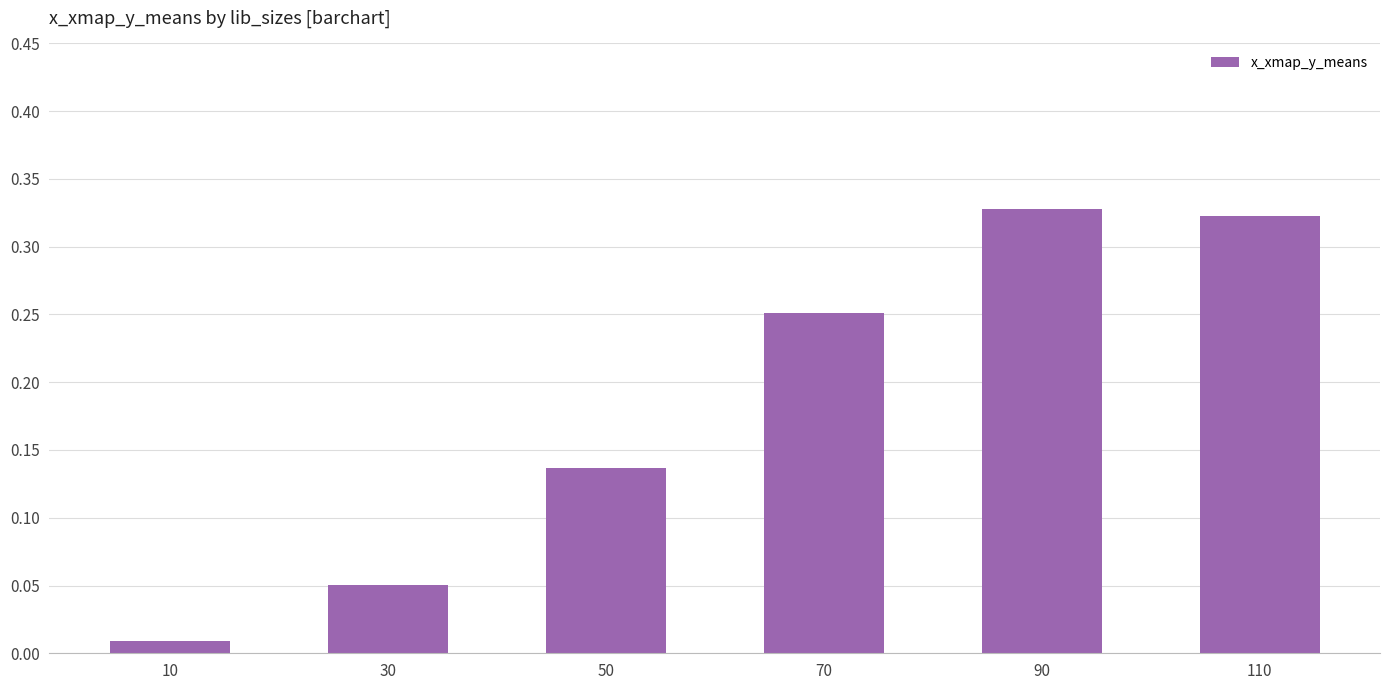

The chart shows a value of 0.2 at 90. True or false?

False